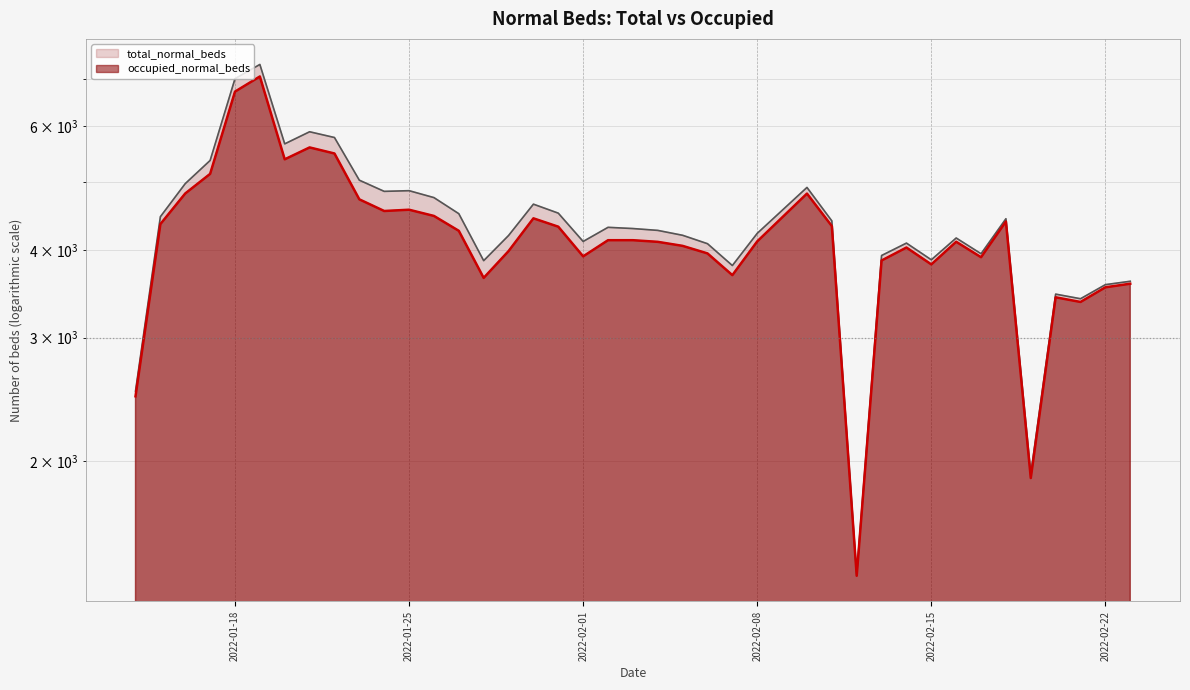

The value of total_normal_beds at 2022-01-26 is 4748. True or false?

True